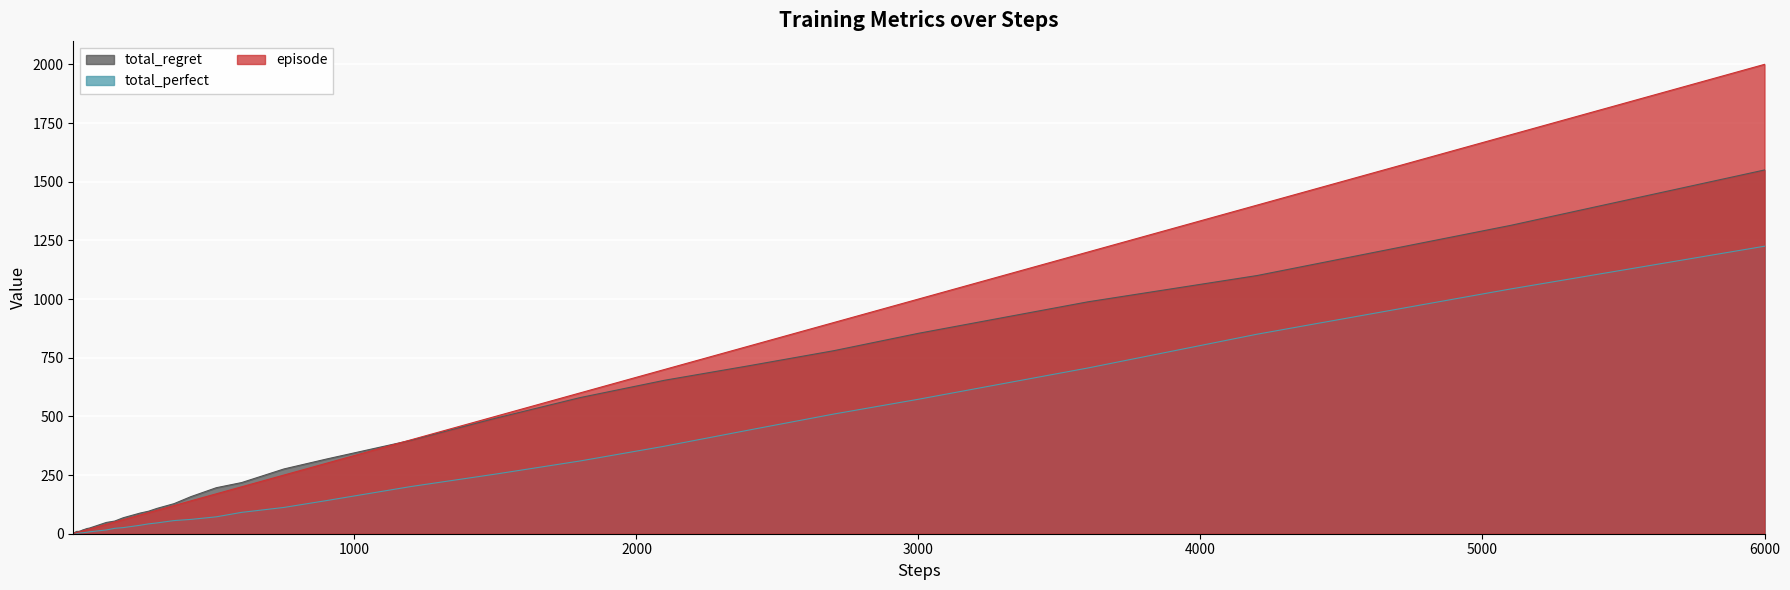

What is the difference between the maximum and second lowest values in the episode series?

1998